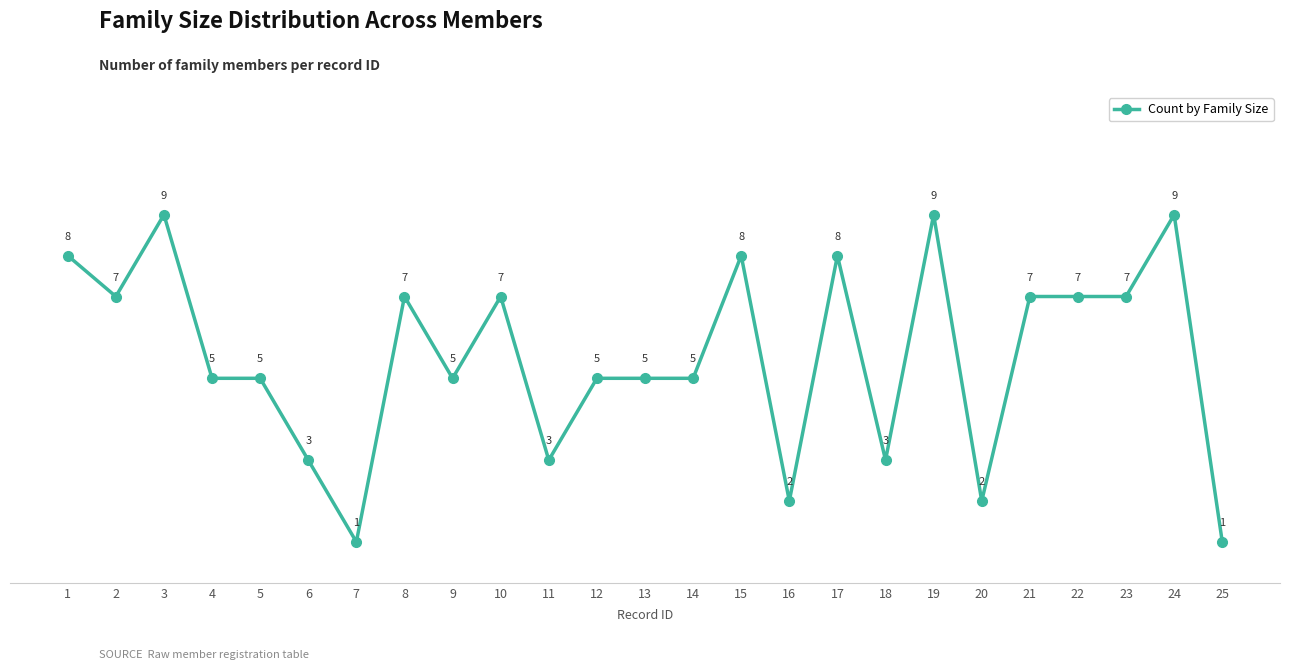

Reading left to right, what are all the values shown in this chart?

8	7	9	5	5	3	1	7	5	7	3	5	5	5	8	2	8	3	9	2	7	7	7	9	1